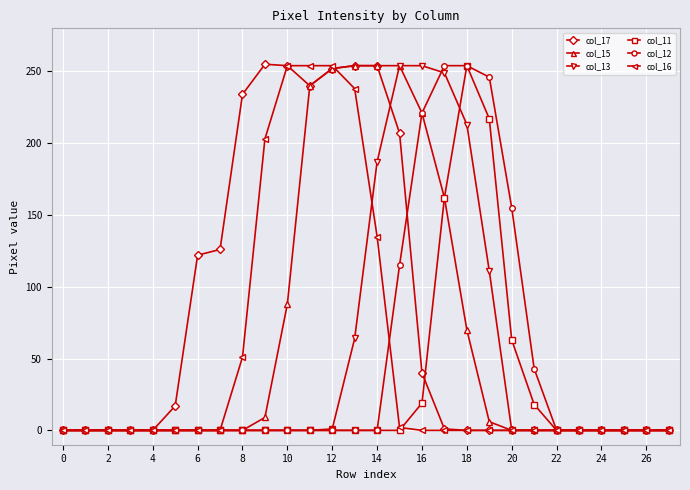

Which series has the largest total across all categories?

col_17